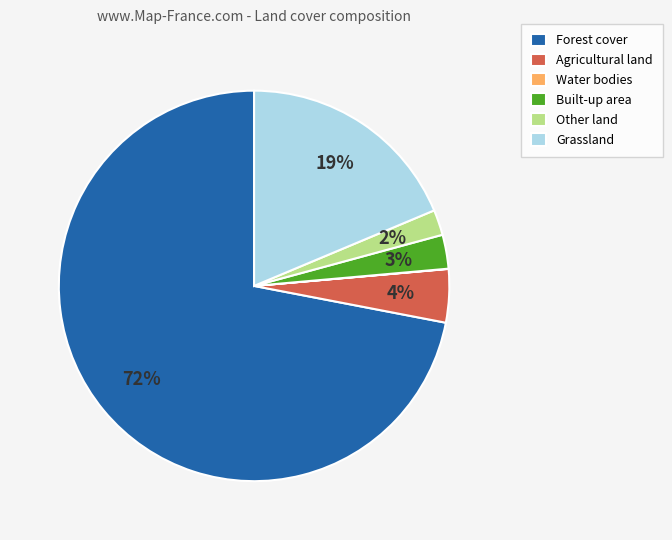

What percentage is the Built-up area slice, to the nearest percent?

3%